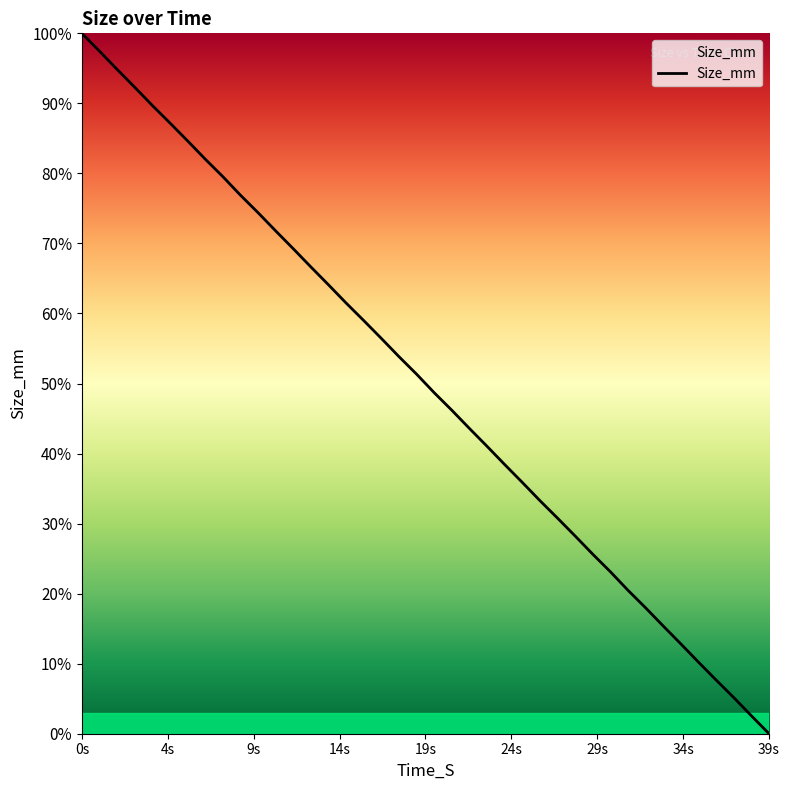

What is the difference between the maximum and minimum values?

100.0